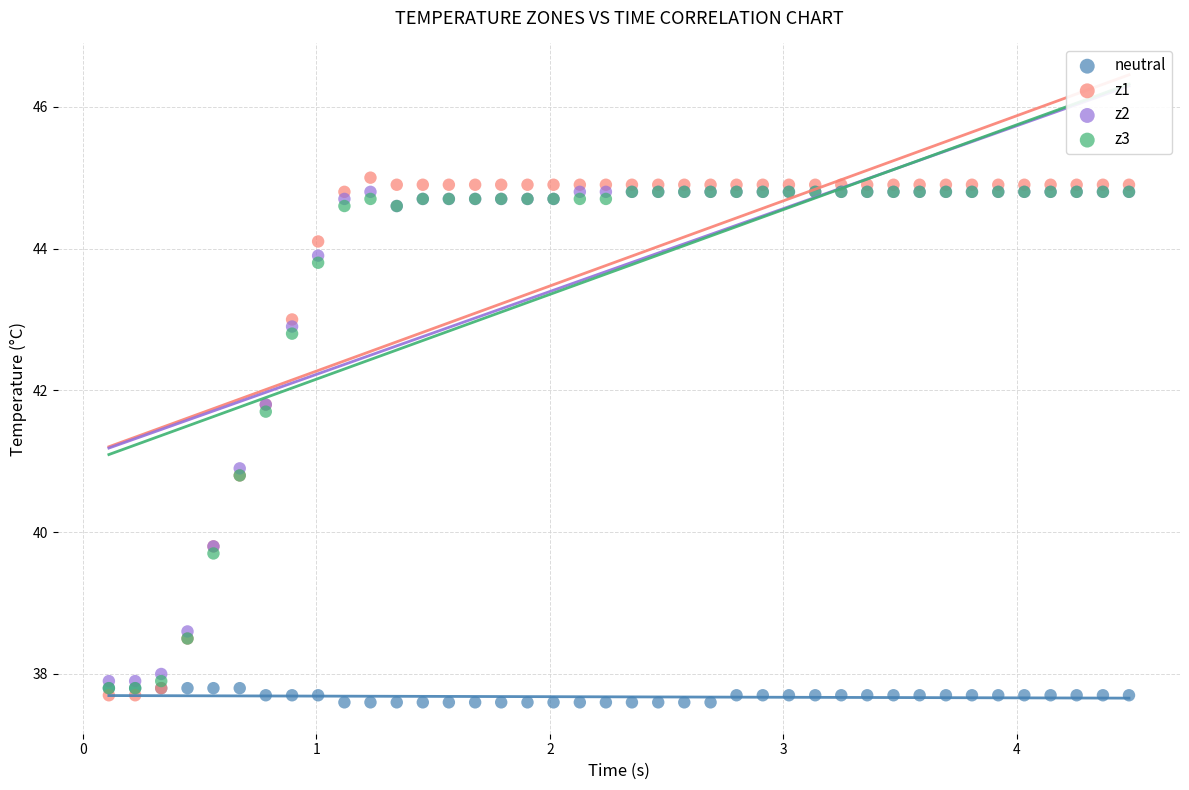

Which series reaches the minimum Y coordinate?

neutral